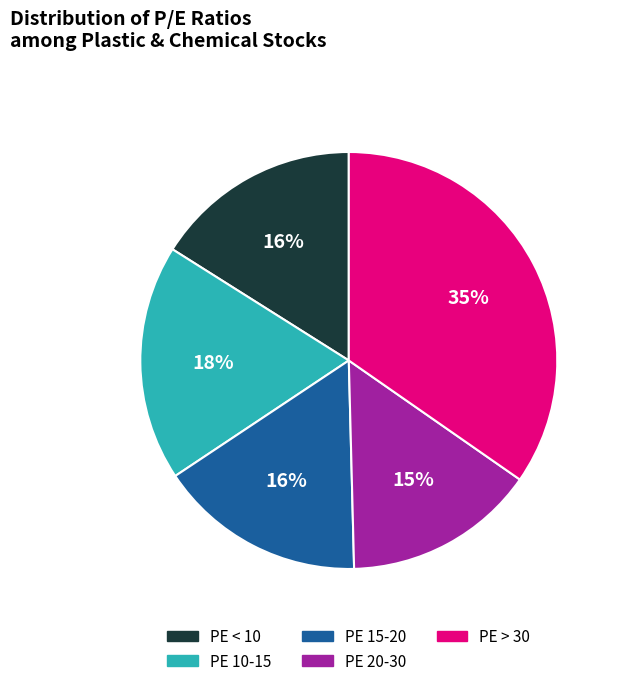

To the nearest percent, what is the average slice percentage?

20%